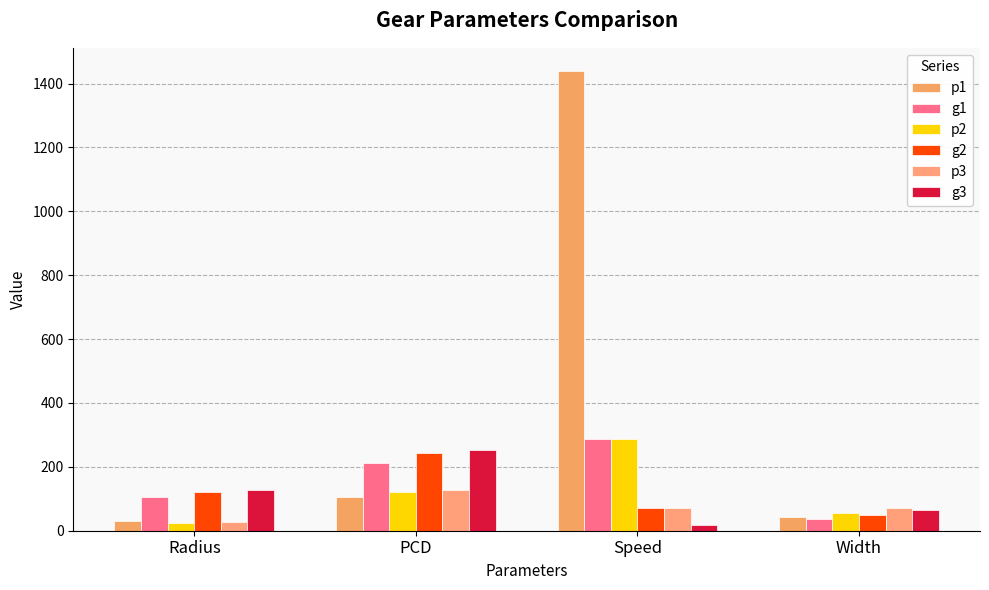

What are all the series names shown in the legend?

p1, g1, p2, g2, p3, g3